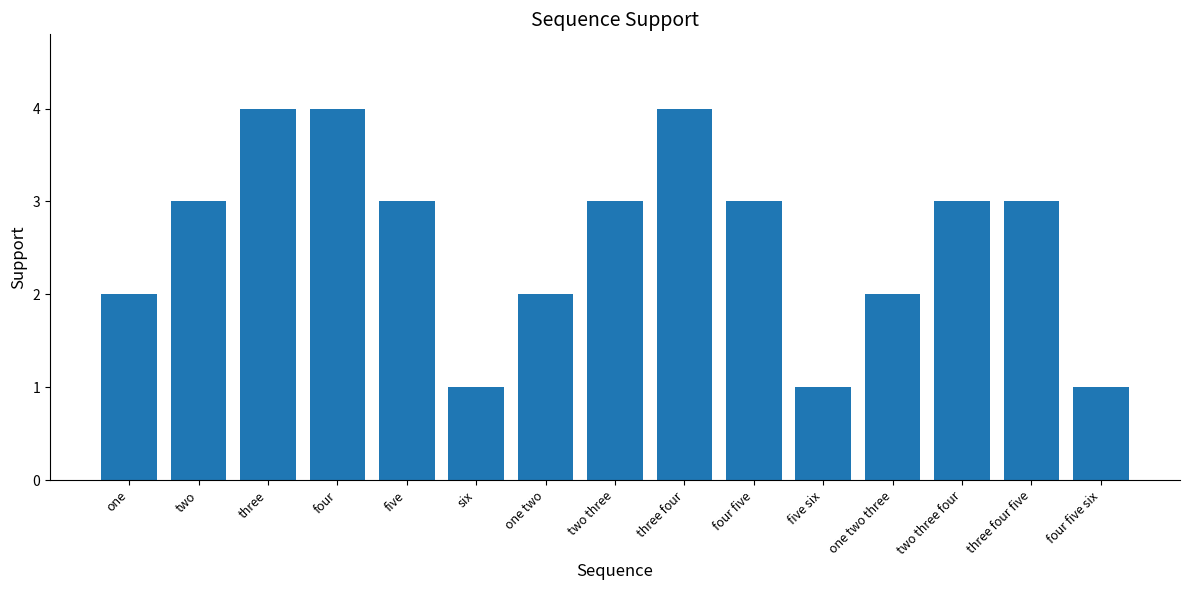

What is the label of the 6th bar from the left?

six